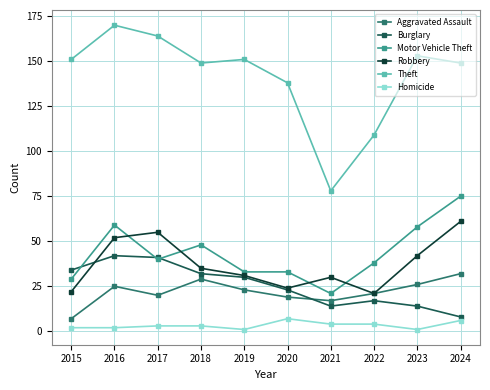

Which series has the largest range (max minus min)?

Theft